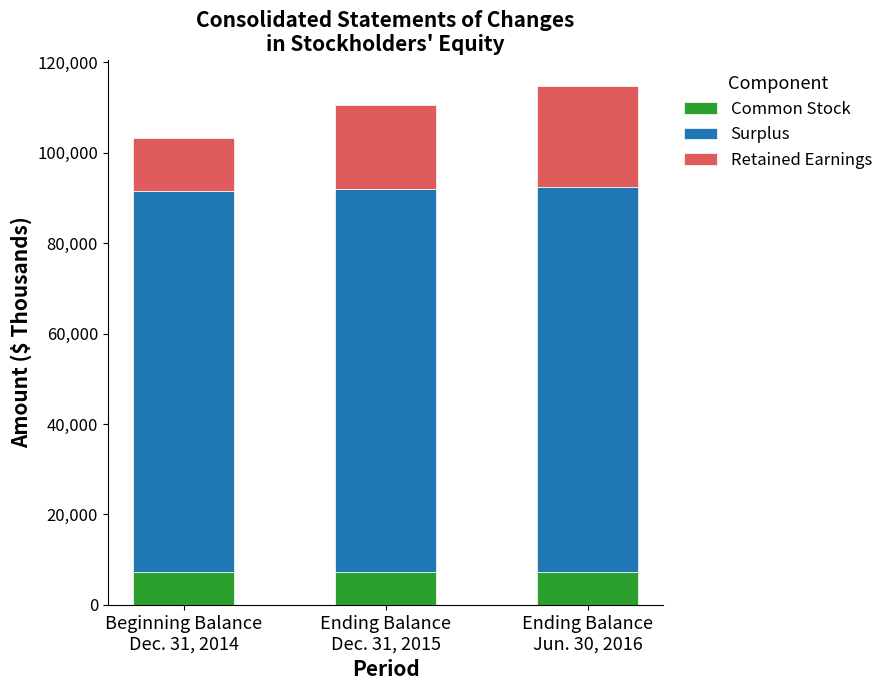

What is the minimum value for Common Stock?

7264